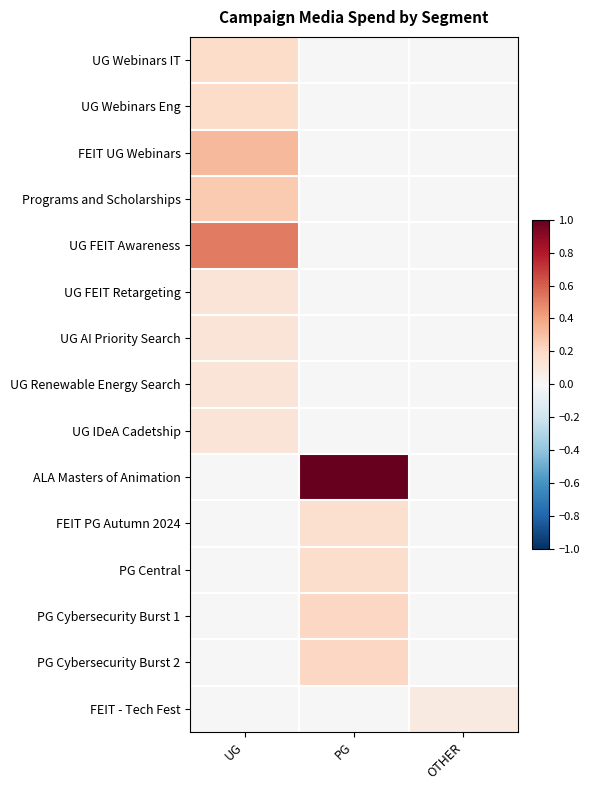

Count the number of data series in this chart.

15